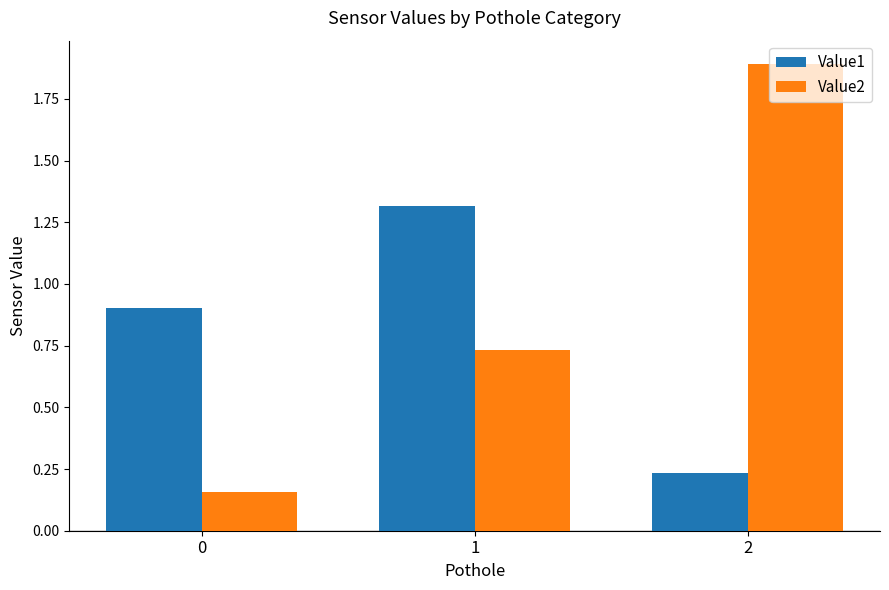

What is the total value across all series at 2?

2.1